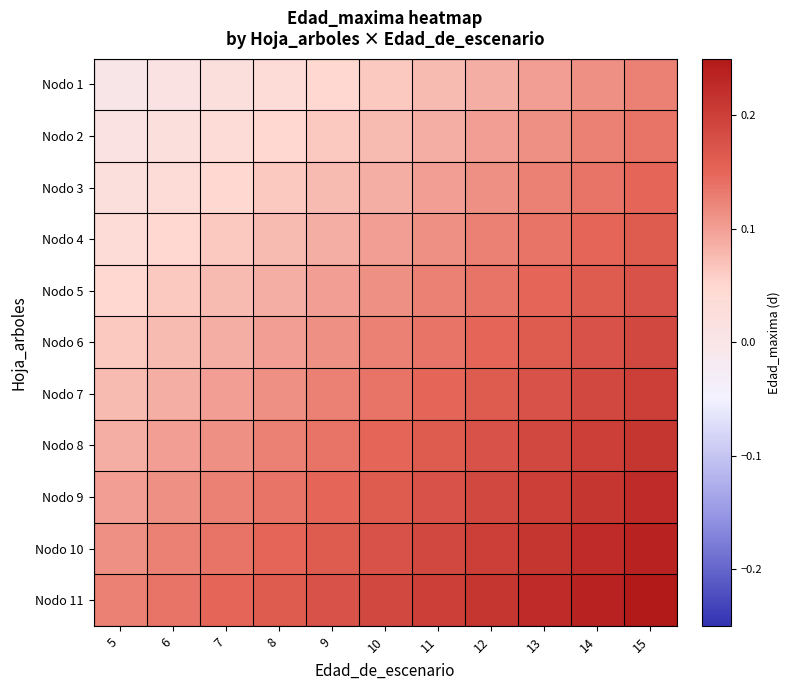

Between 8 and 13, which is larger?

13